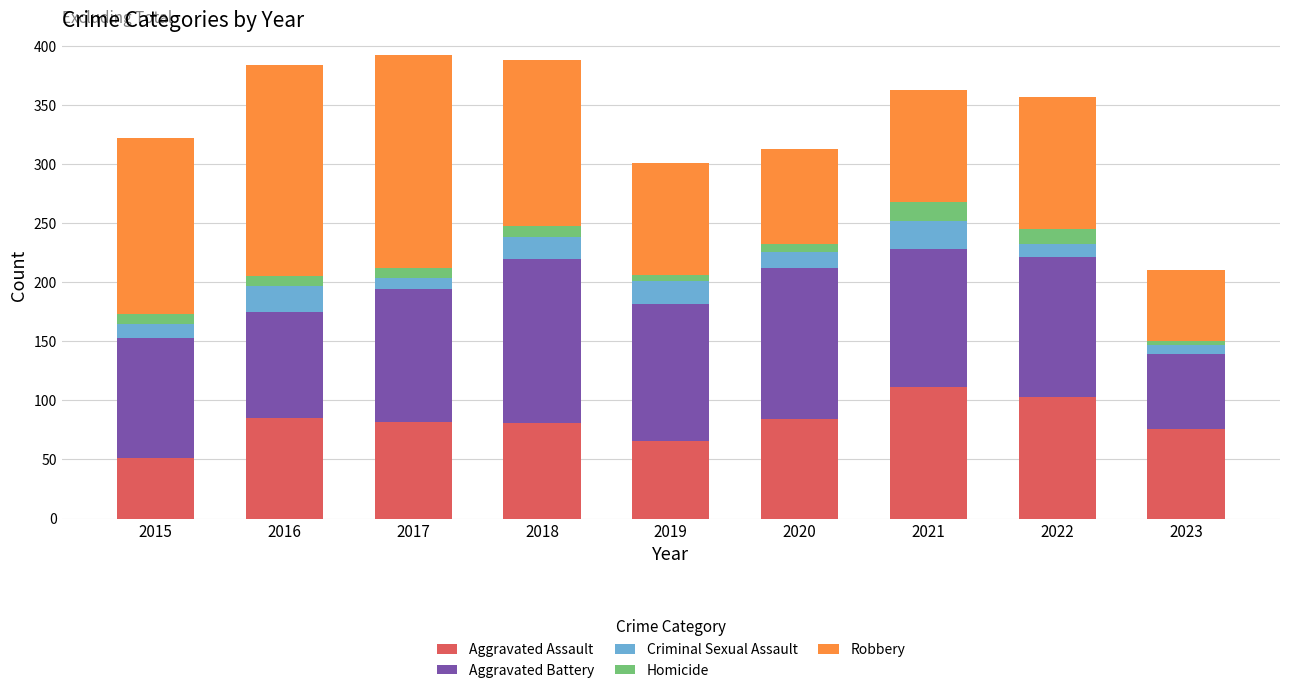

Does the chart contain stacked bars?

Yes